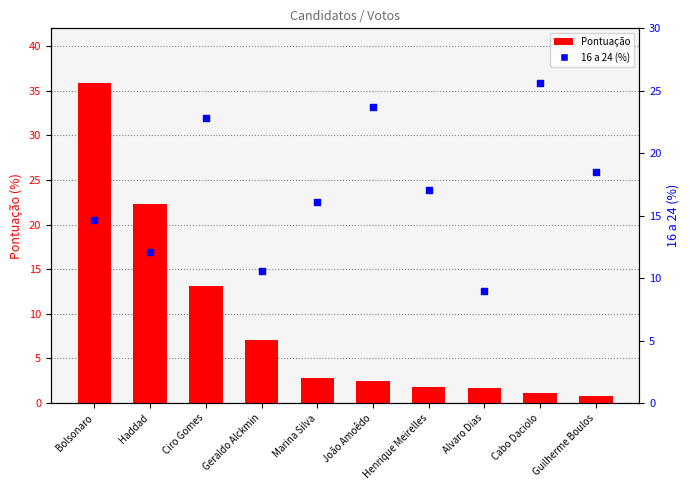

At how many categories does at least one series exceed 27?

1